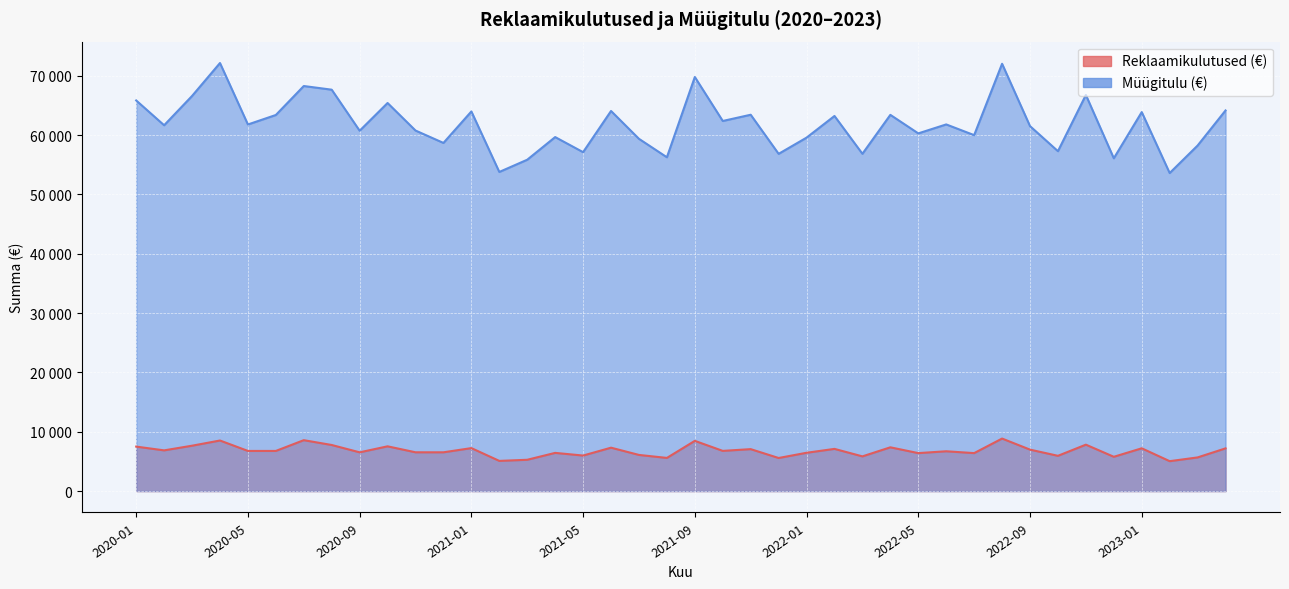

What is the difference between the highest and lowest values at 2022-07?

53598.3